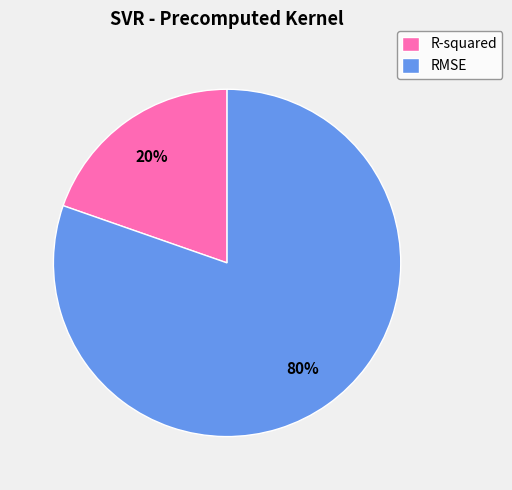

To the nearest percent, what is the average slice percentage?

50%